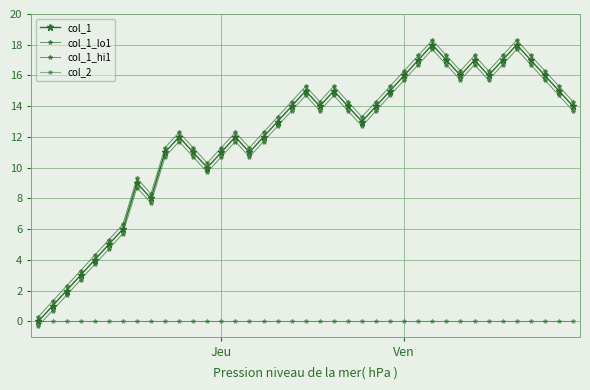

How many lines are shown in the chart?

4